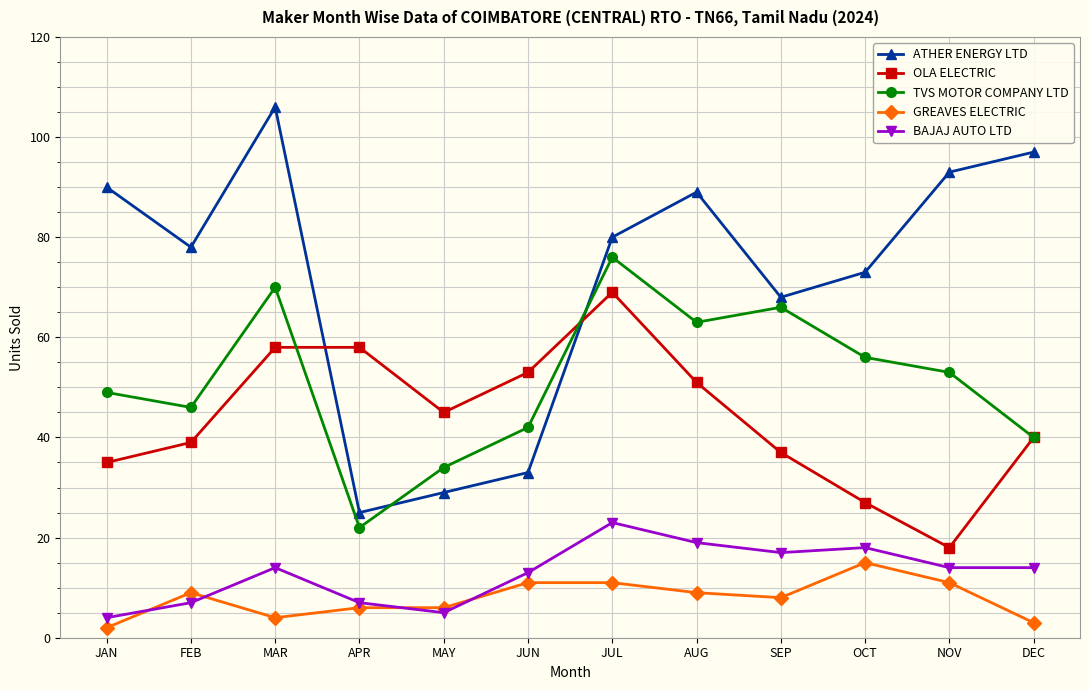

The value of GREAVES ELECTRIC at APR is 6. True or false?

True